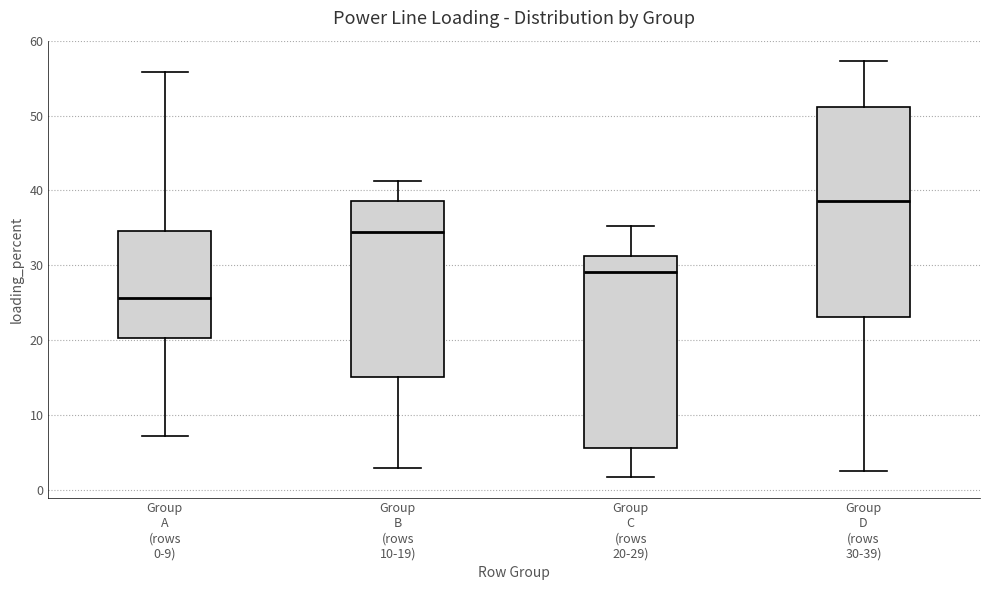

Reading left to right, read every box against the y-axis: the position of its median line, the range the box covers, and the ends of its whiskers. The values are not printed on the chart, so give them approximately, as read against the axis.

Group A (rows 0-9): median 26, box 20 to 35, whiskers 7 to 56
Group B (rows 10-19): median 34, box 15 to 39, whiskers 3 to 41
Group C (rows 20-29): median 29, box 6 to 31, whiskers 2 to 35
Group D (rows 30-39): median 39, box 23 to 51, whiskers 2 to 57